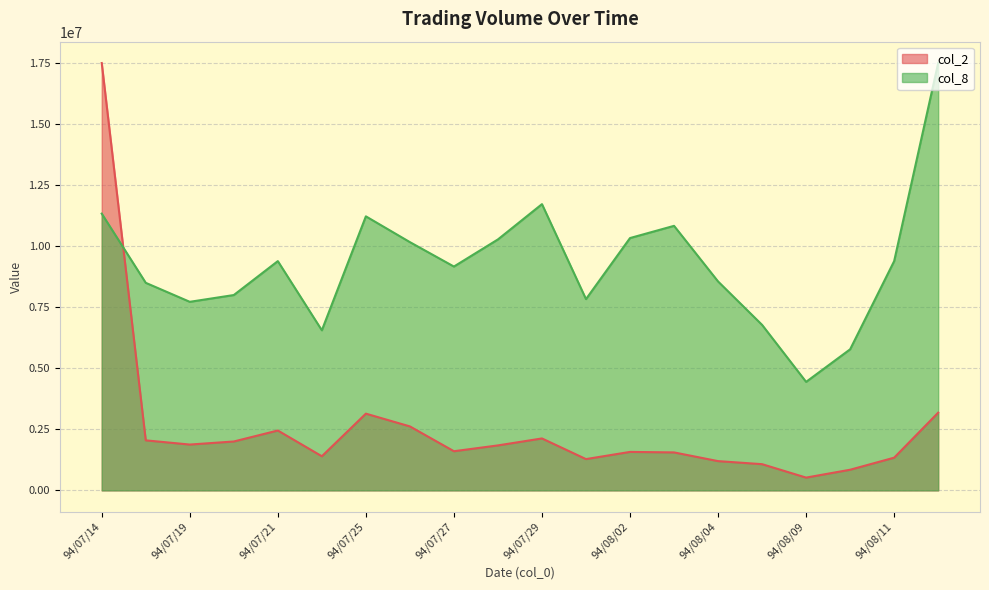

At 94/08/08, list the series in order from largest to smallest.

col_8, col_2